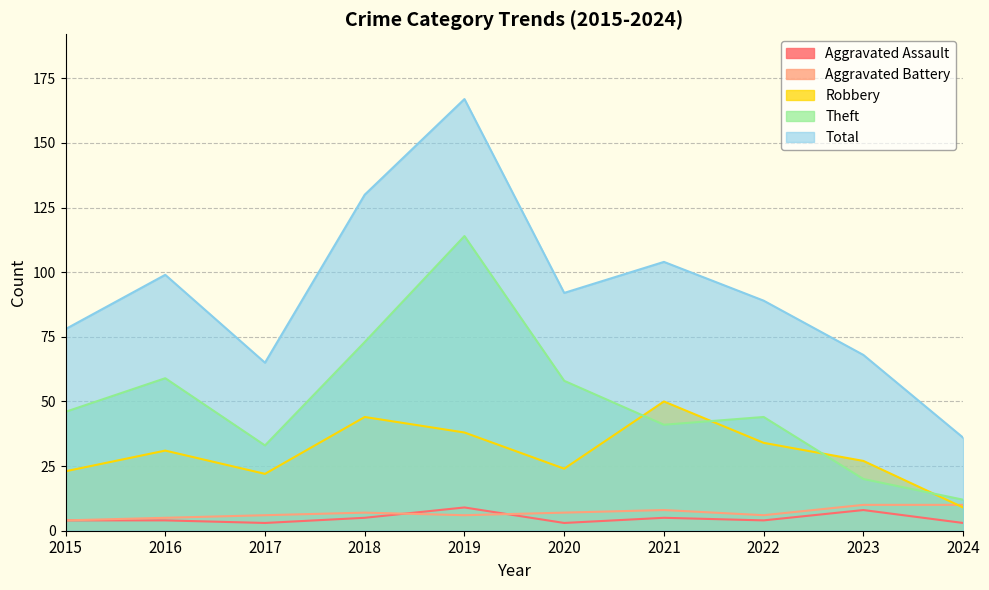

How many interior local valleys does the Aggravated Battery series have?

2